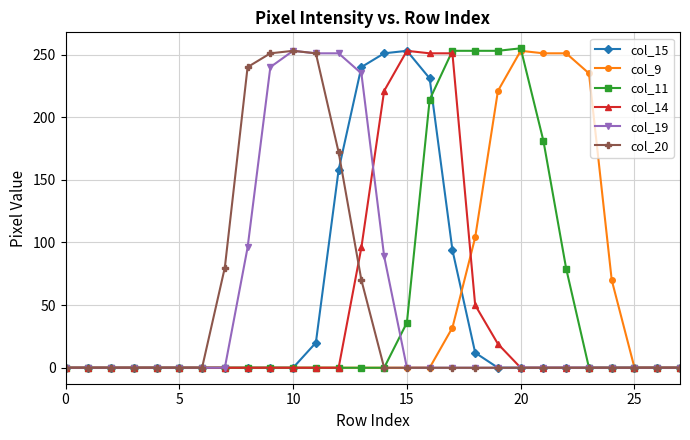

True or false: col_9 and col_11 cross at least once.

True